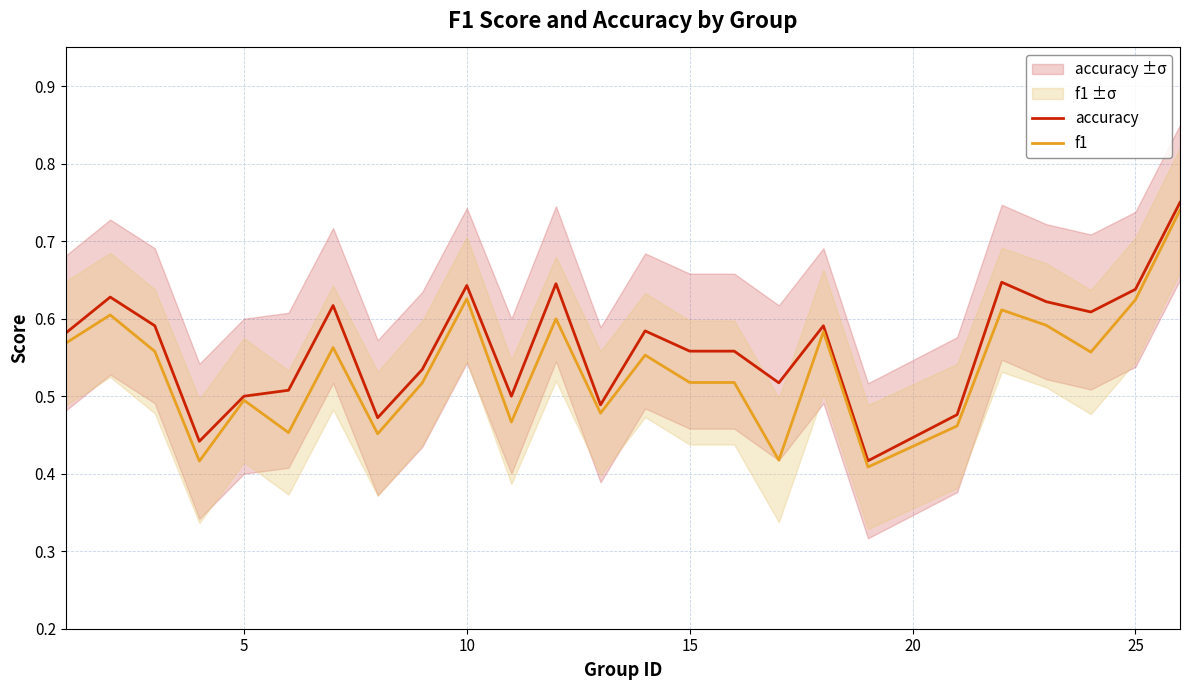

The value of f1 at 10 is 0.2. True or false?

False